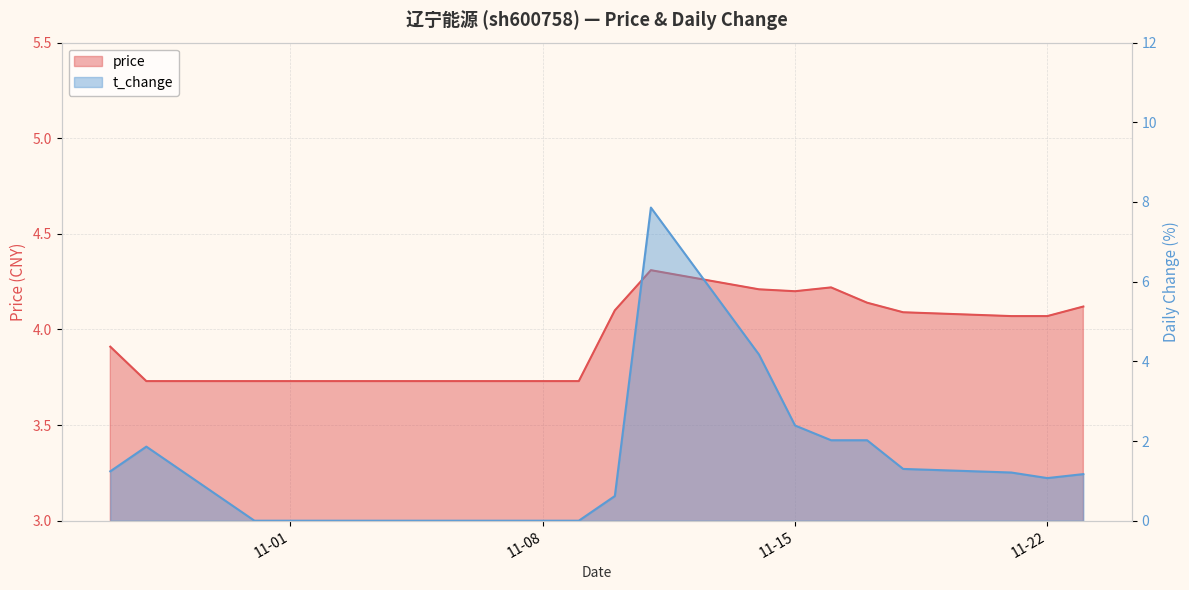

The t_change series shows 4.2 at 2022-11-14. True or false?

True